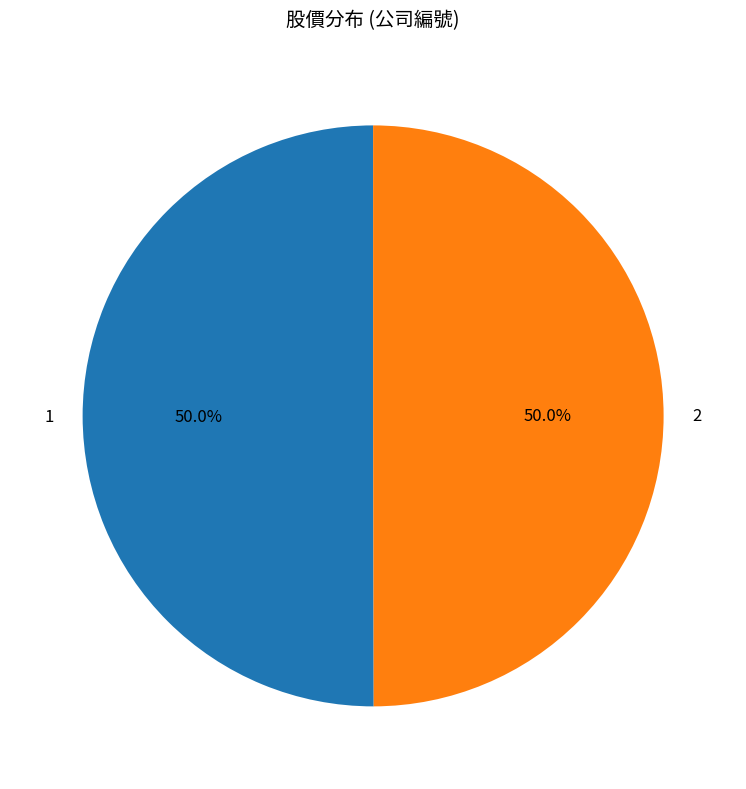

True or false: 1 accounts for 61% of the total.

False